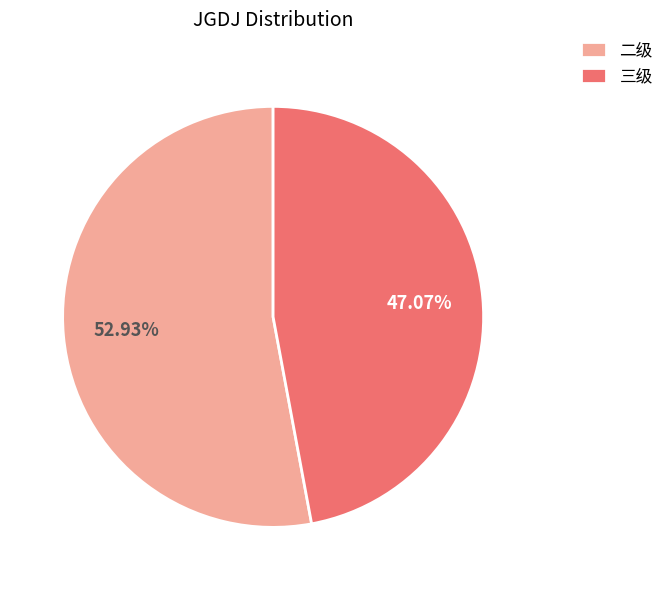

Does 二级 represent more than half of the total?

Yes